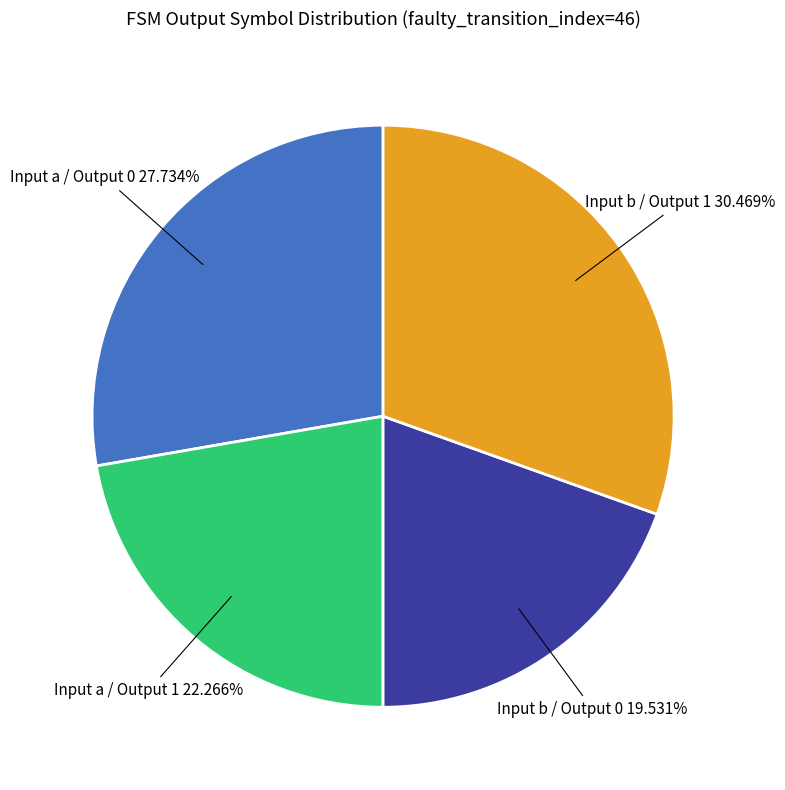

Is there any slice that represents more than half of the pie?

No